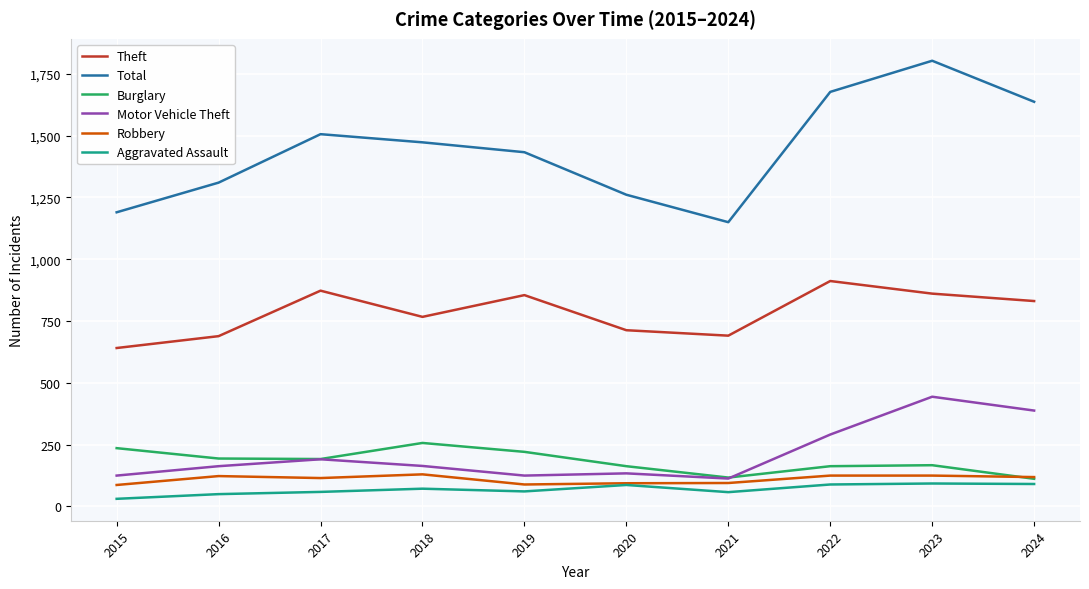

What is the total value across all series at 2023?

3493